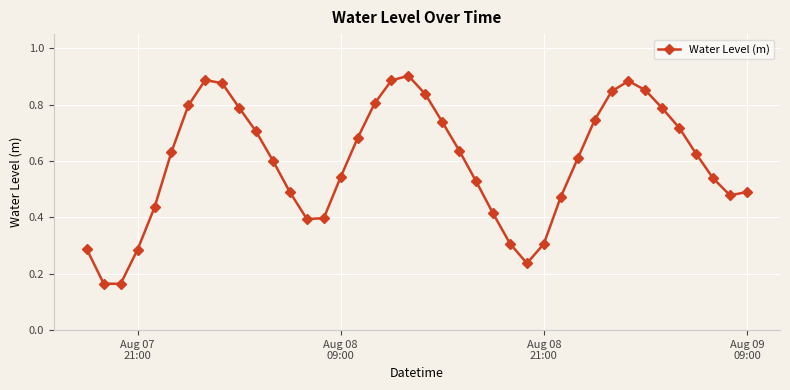

What is the sum of all values?

23.8